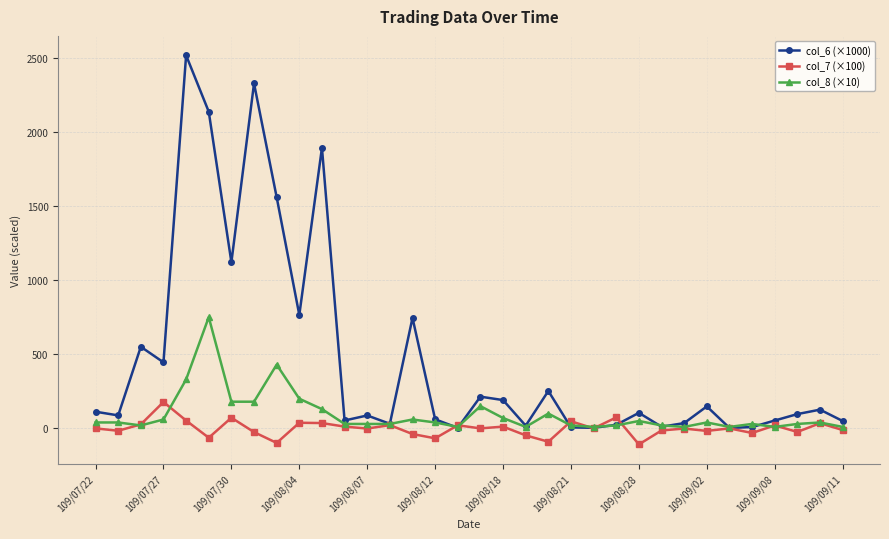

Which series has the largest total across all categories?

col_6 (×1000)